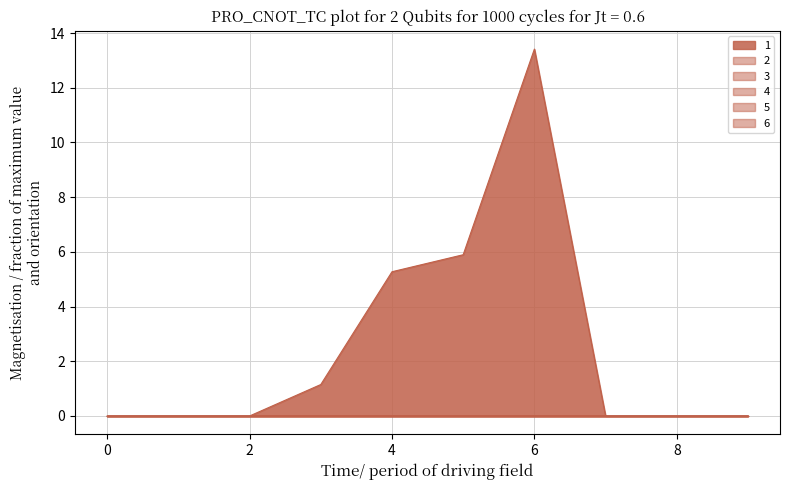

Between 5 and 7, which is larger?

5